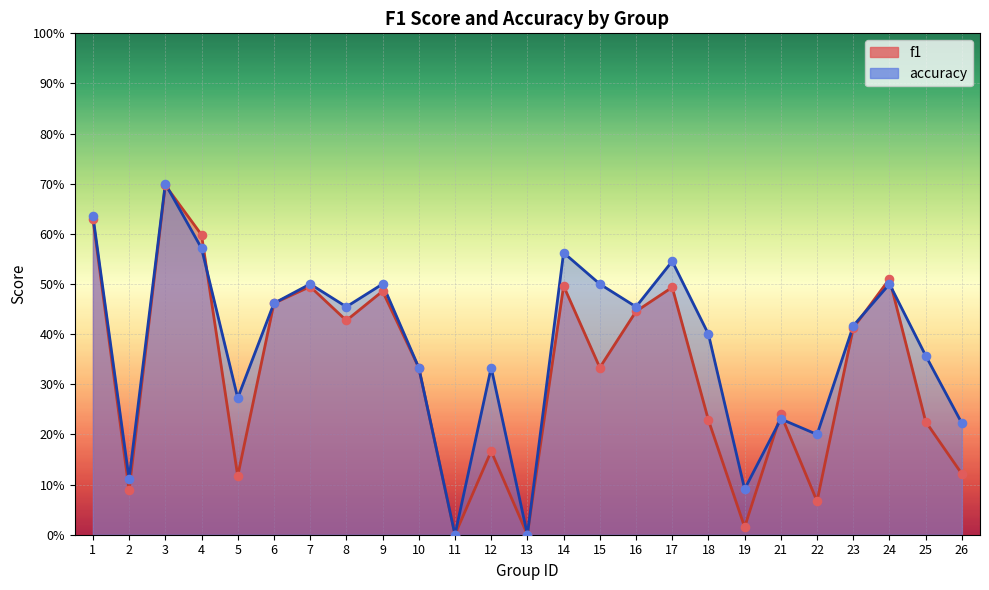

At how many categories does at least one series exceed 0?

23